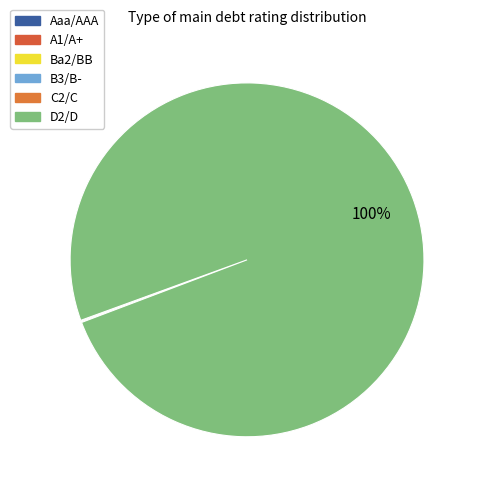

What is the smallest slice in the pie chart?

Aaa/AAA